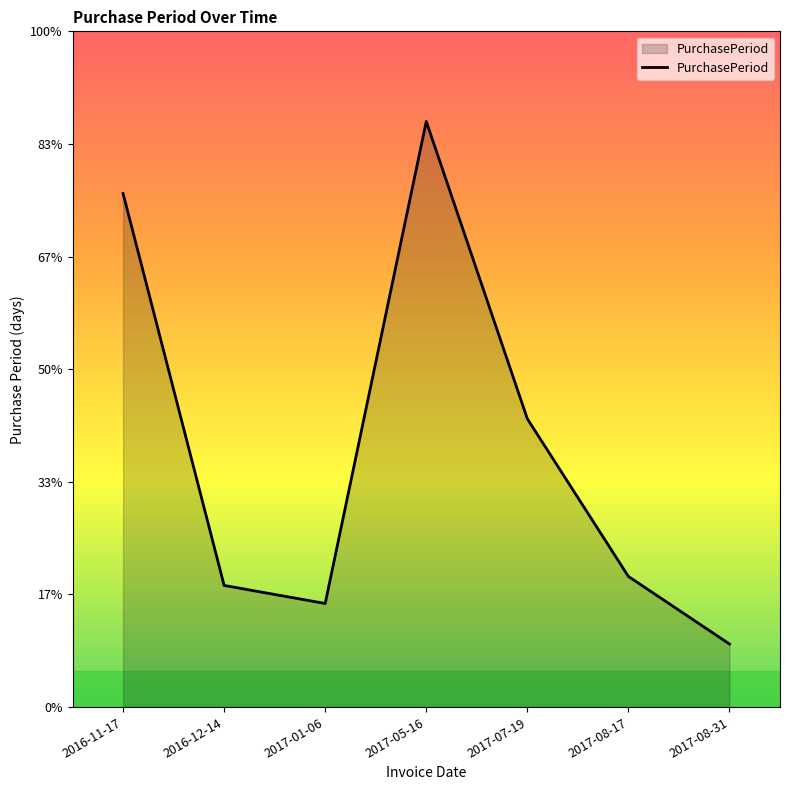

What is the change in value from 2017-01-06 to 2017-08-17?

+6